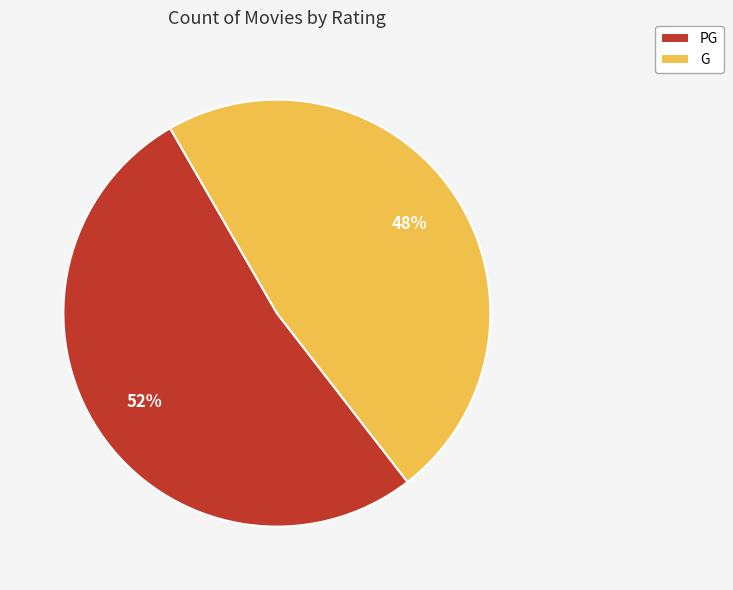

To the nearest percent, what portion does G represent?

48%